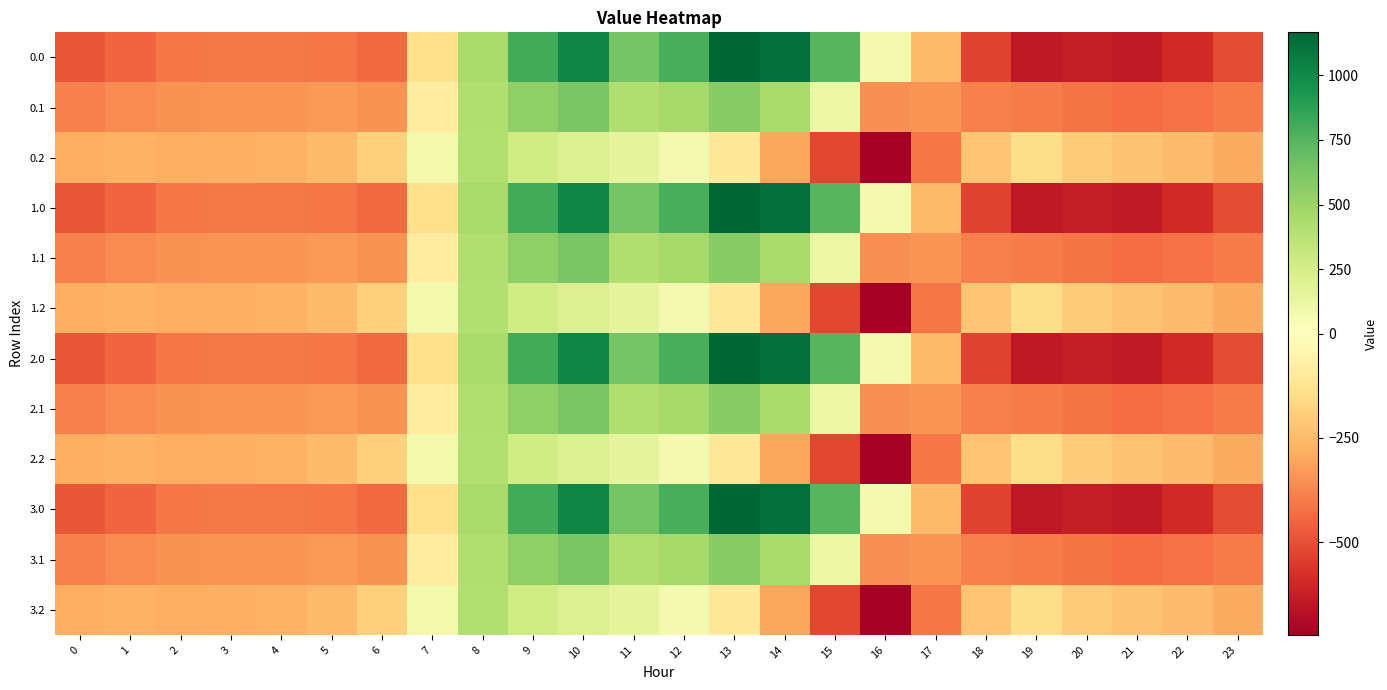

At which category is the sum across all series the highest?

10